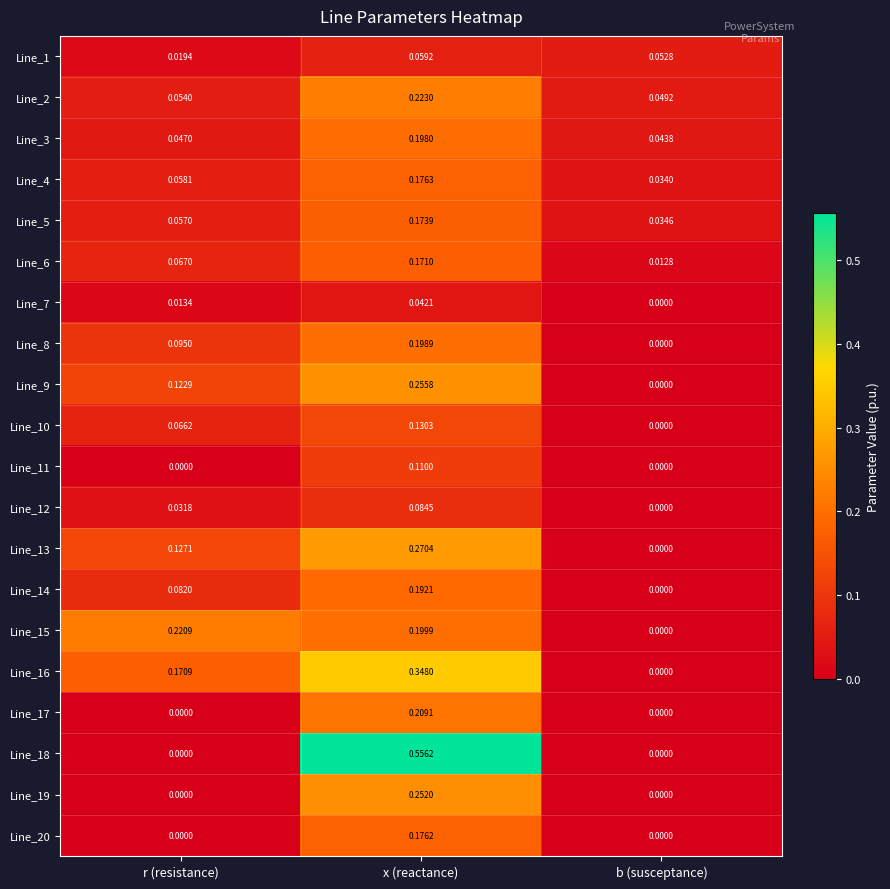

Rank the categories by Line_4 value from lowest to highest.

b (susceptance), r (resistance), x (reactance)